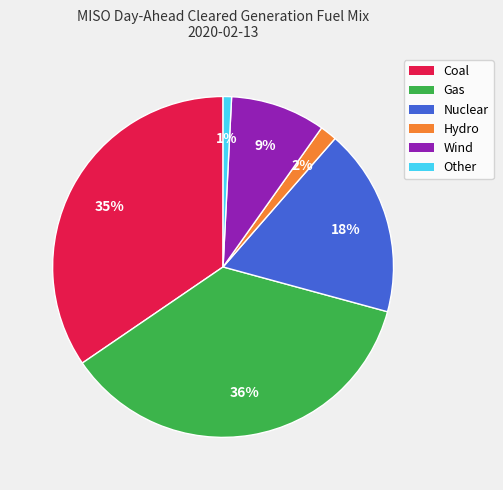

The Nuclear slice represents 25% of the pie. True or false?

False